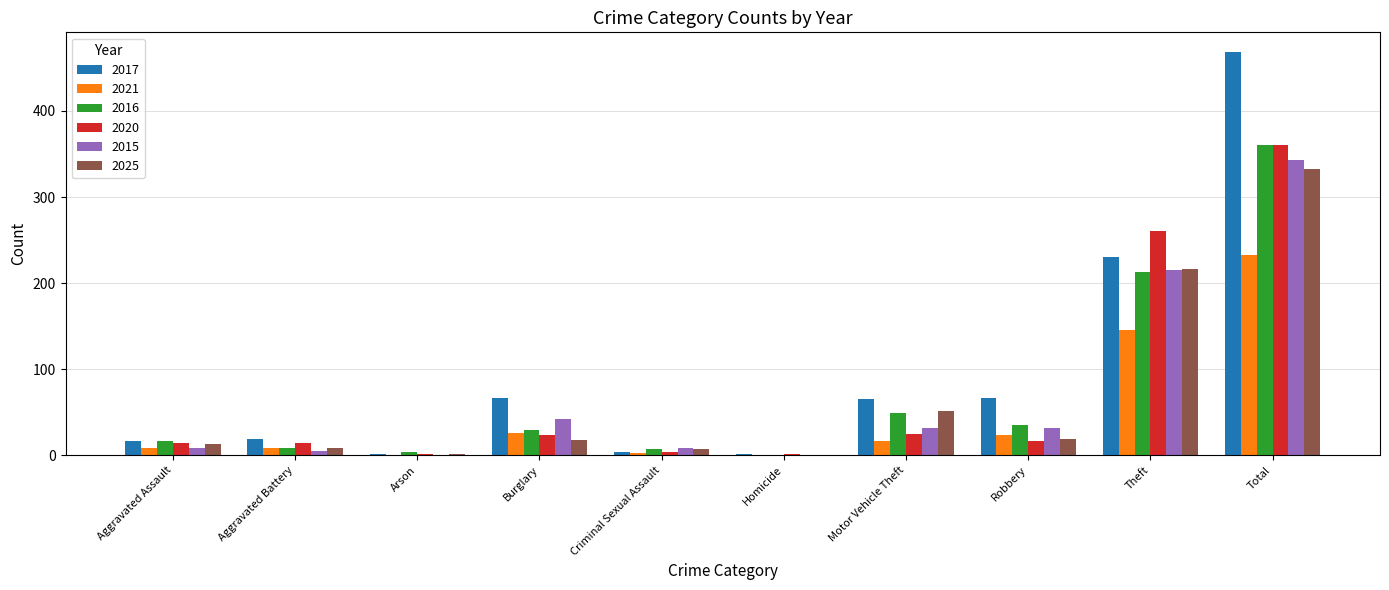

Which series has the largest total across all categories?

2017